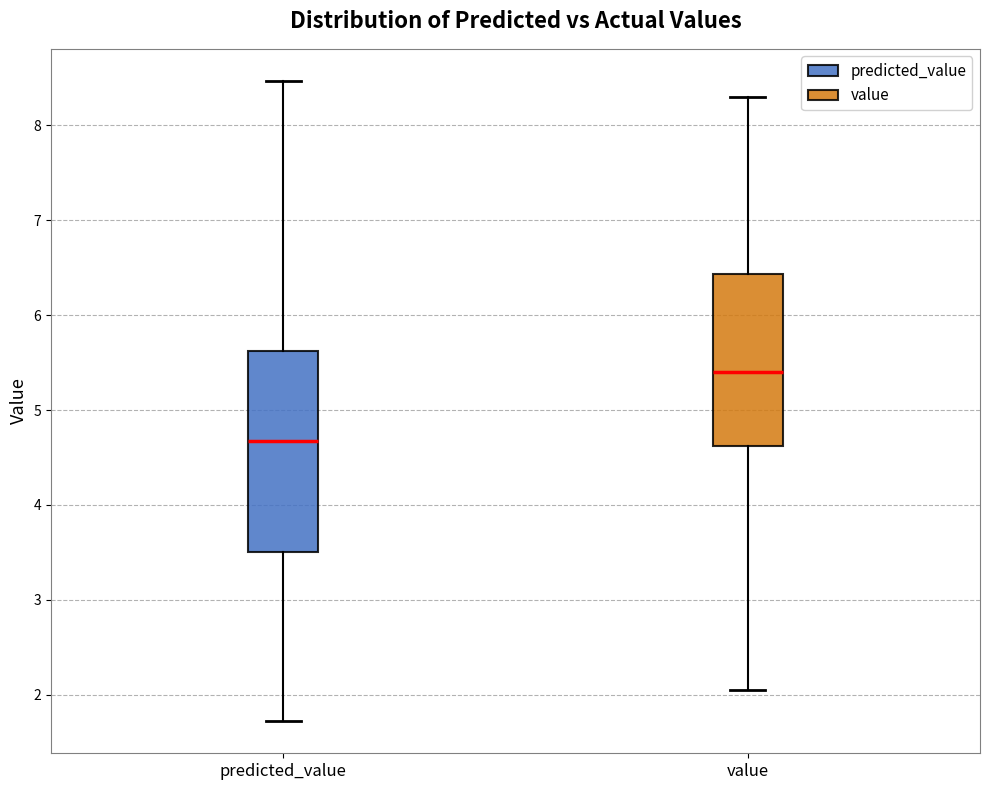

Which box's median line is the highest?

value